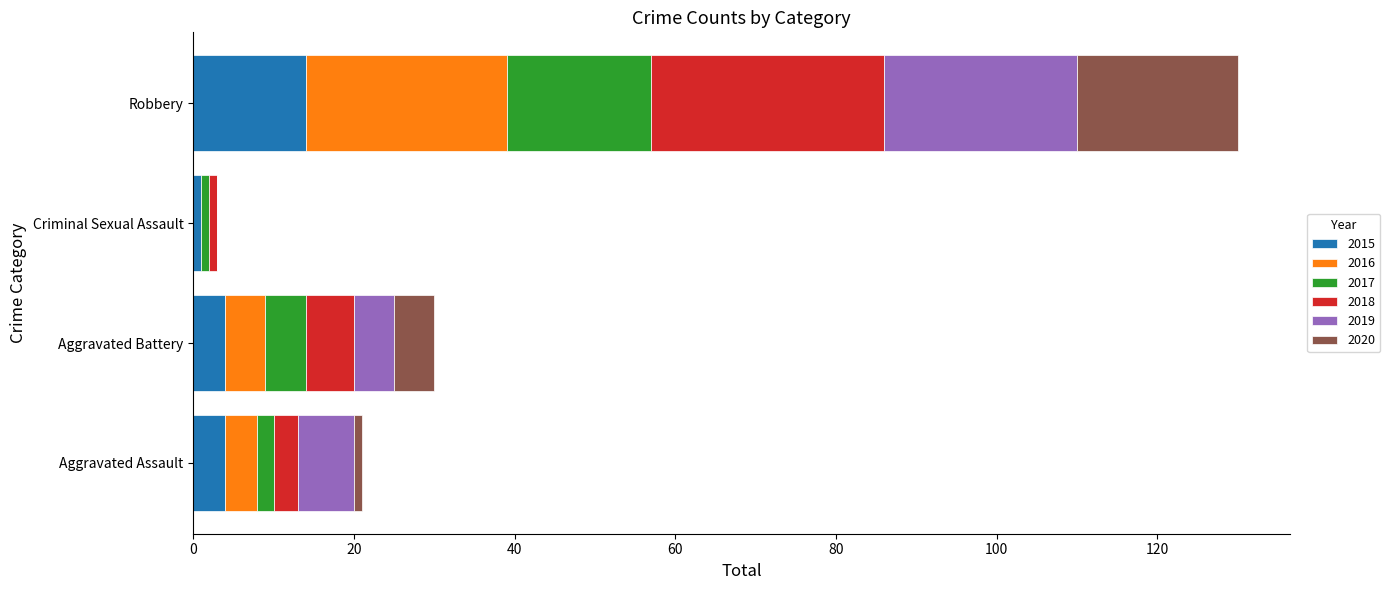

How many categories are shown in the chart?

4